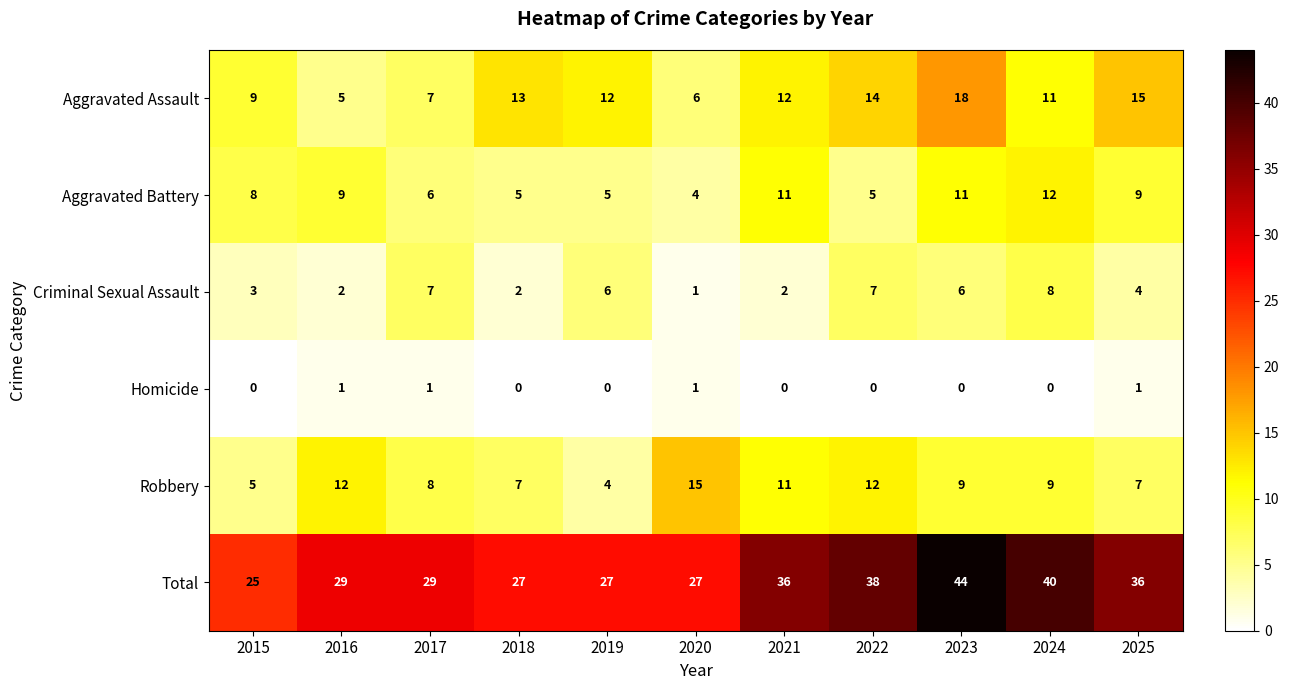

Which category has the lowest value in the Criminal Sexual Assault series?

2020